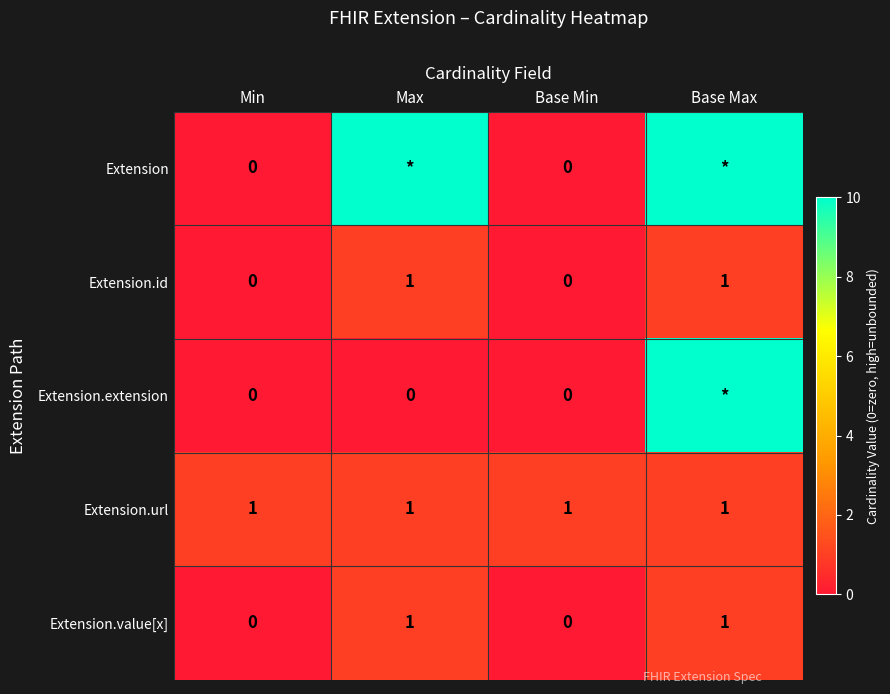

Count the Extension.value[x] values in the range 0 to 1.

4